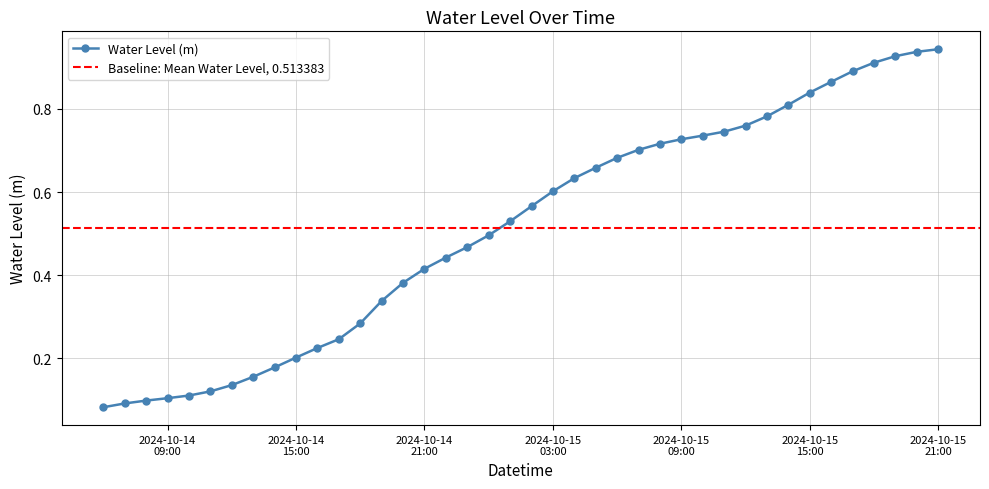

What is the label of the 16th point from the right?

2024-10-15 06:00:00